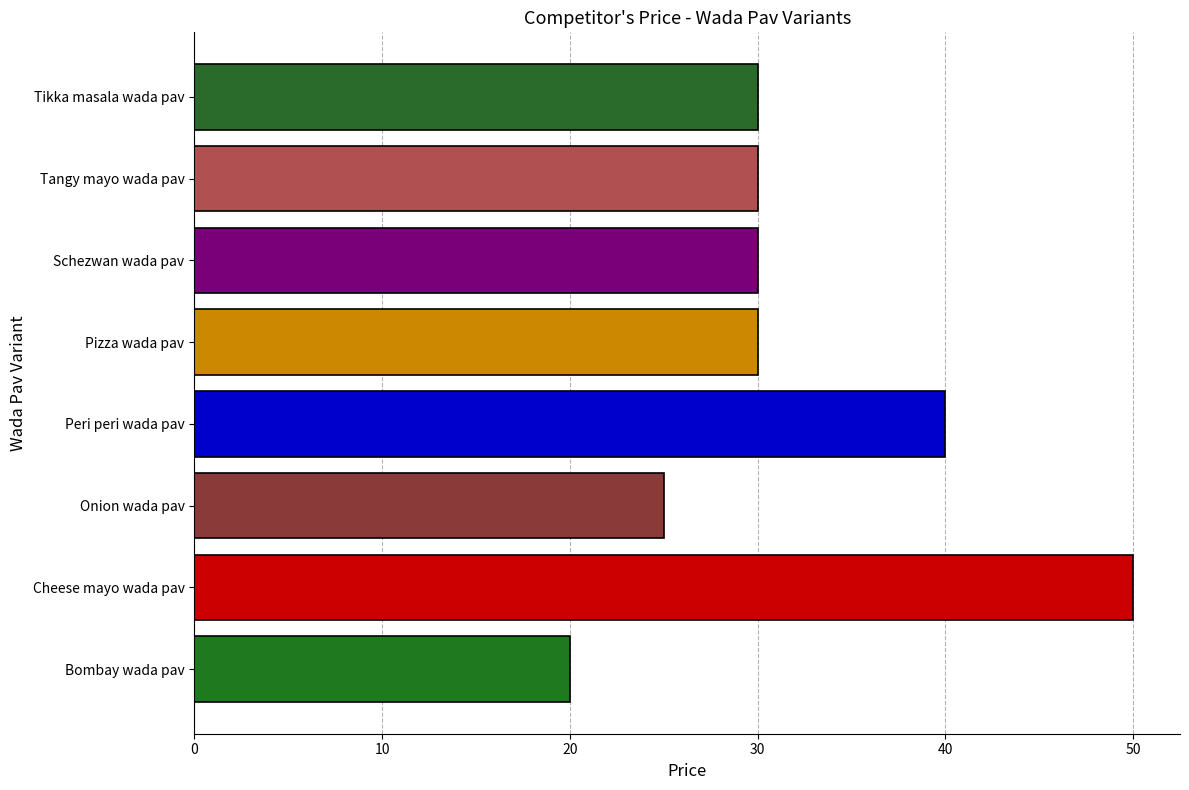

Does the chart contain stacked bars?

No